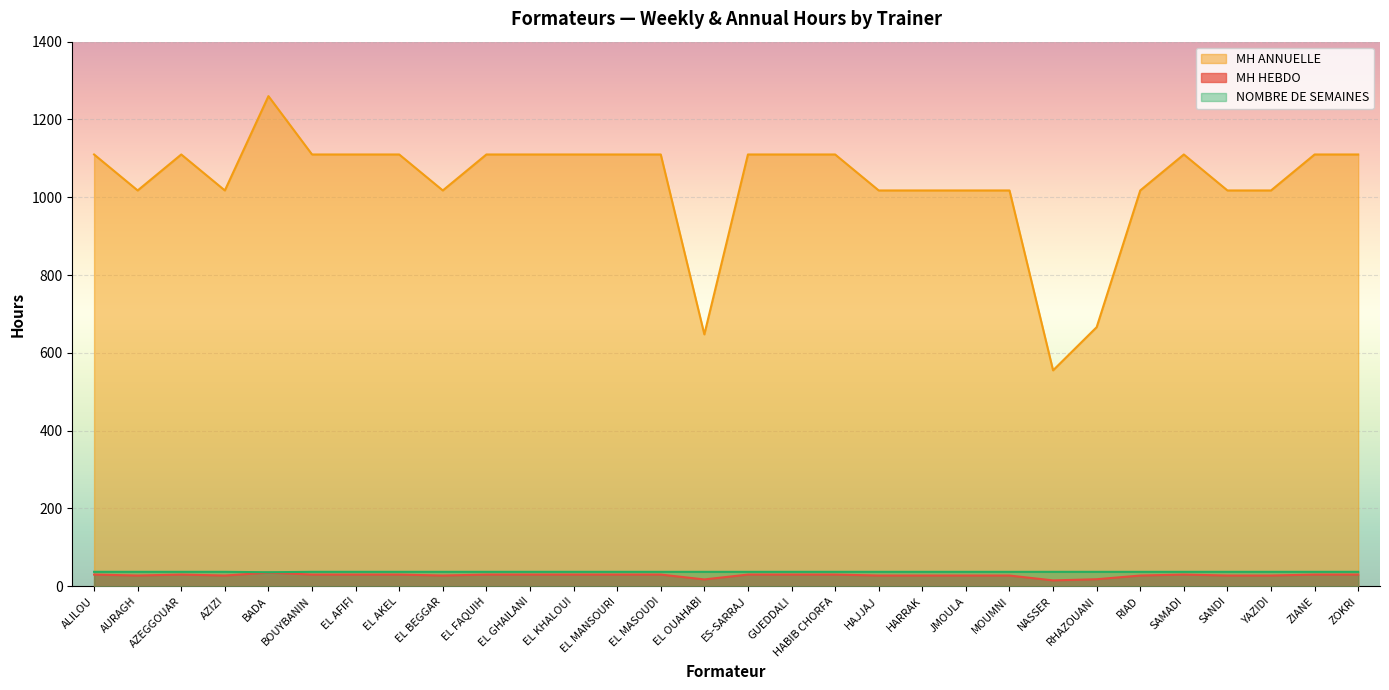

What is the value of the NOMBRE DE SEMAINES point at the 12th from the left?

37.0